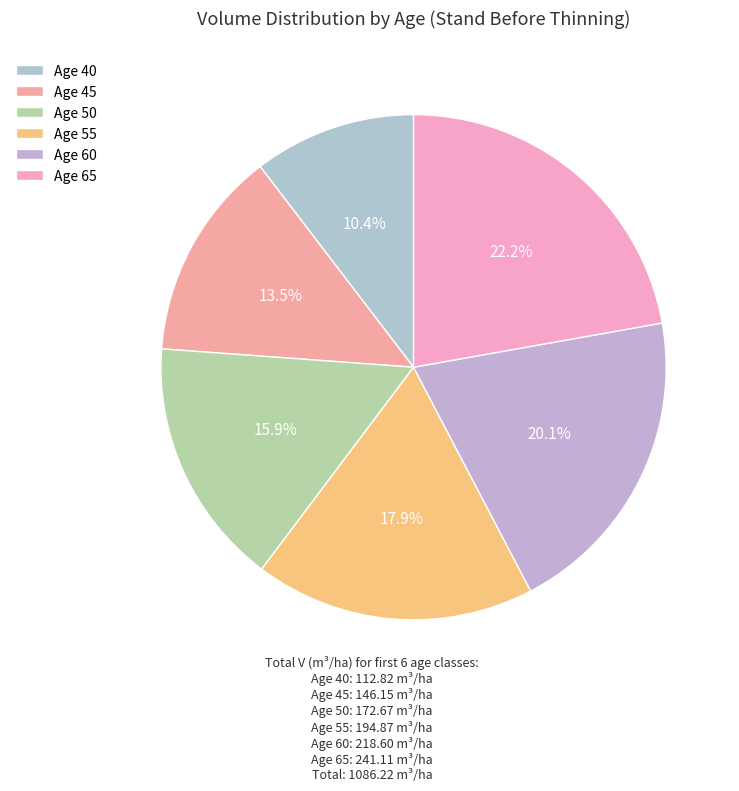

Which category has the smallest portion of the pie?

Age 40